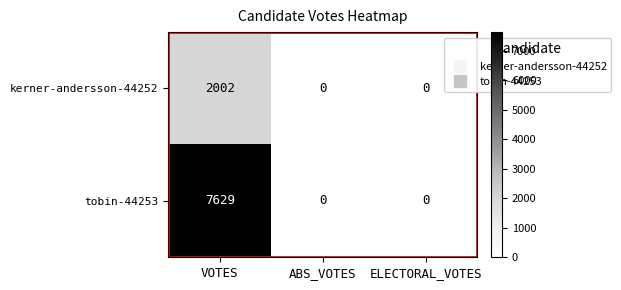

Which series has the largest range (max minus min)?

tobin-44253